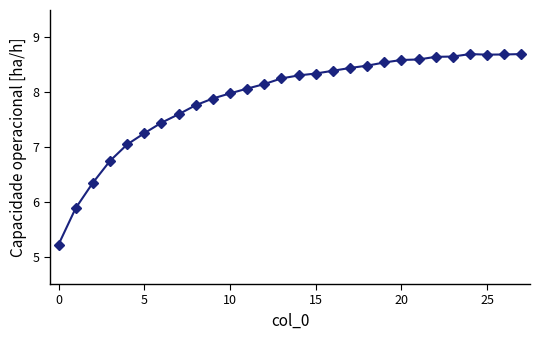

What is the difference between the second highest and minimum values?

3.5